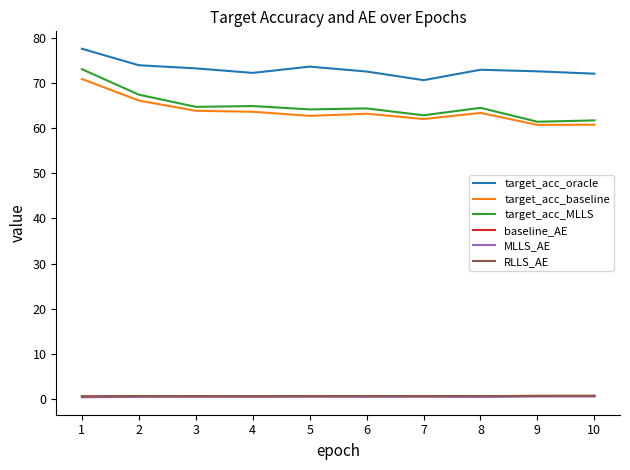

Which series changed the most between 2 and 10?

target_acc_MLLS